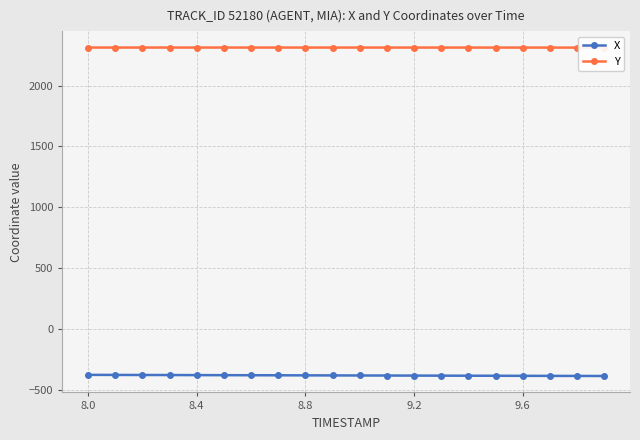

The value of X at 9.2 is -383.9. True or false?

True